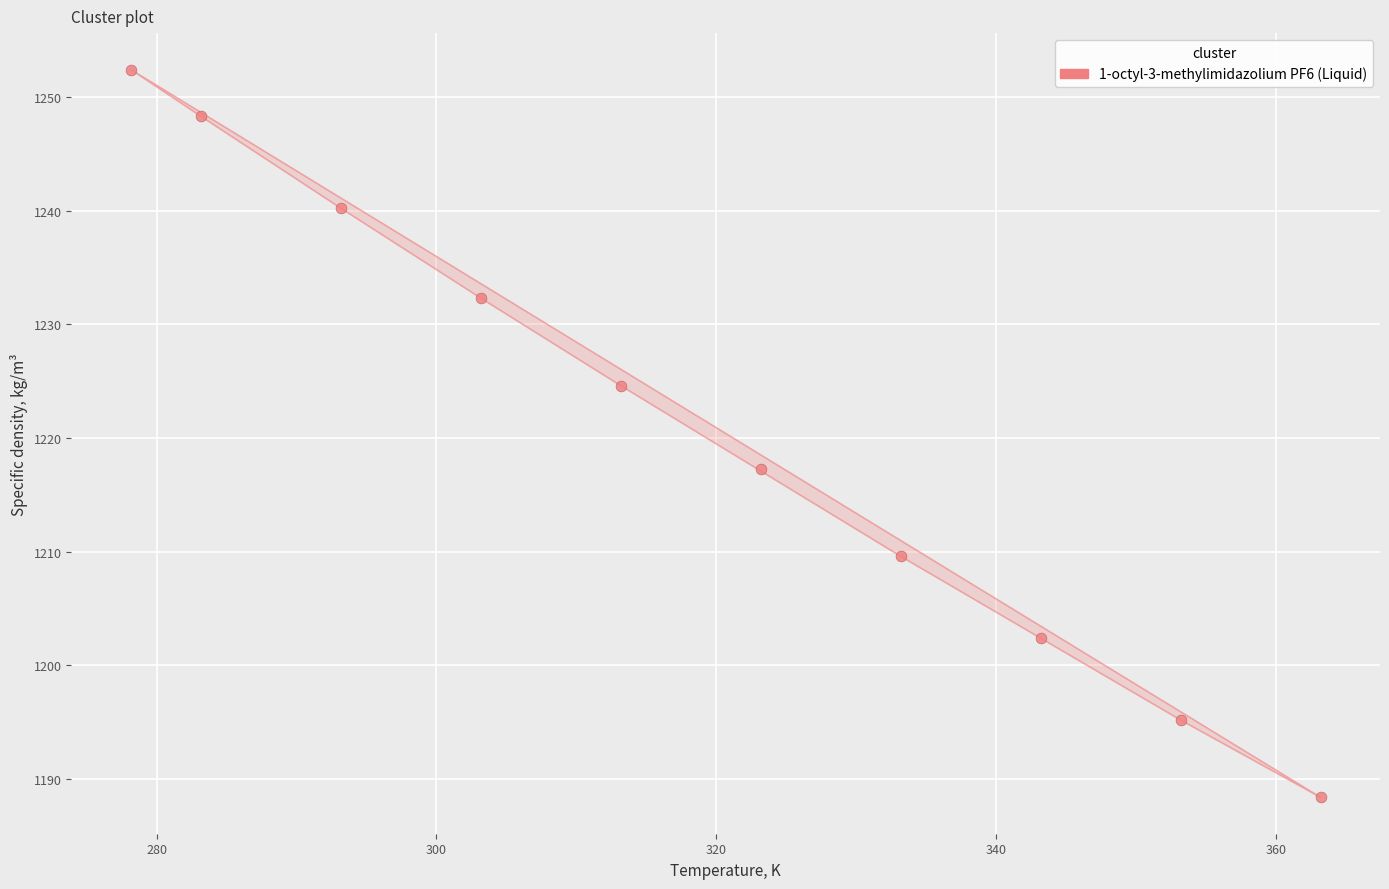

What Y value in the scatter plot is closest to 1220?

1217.3